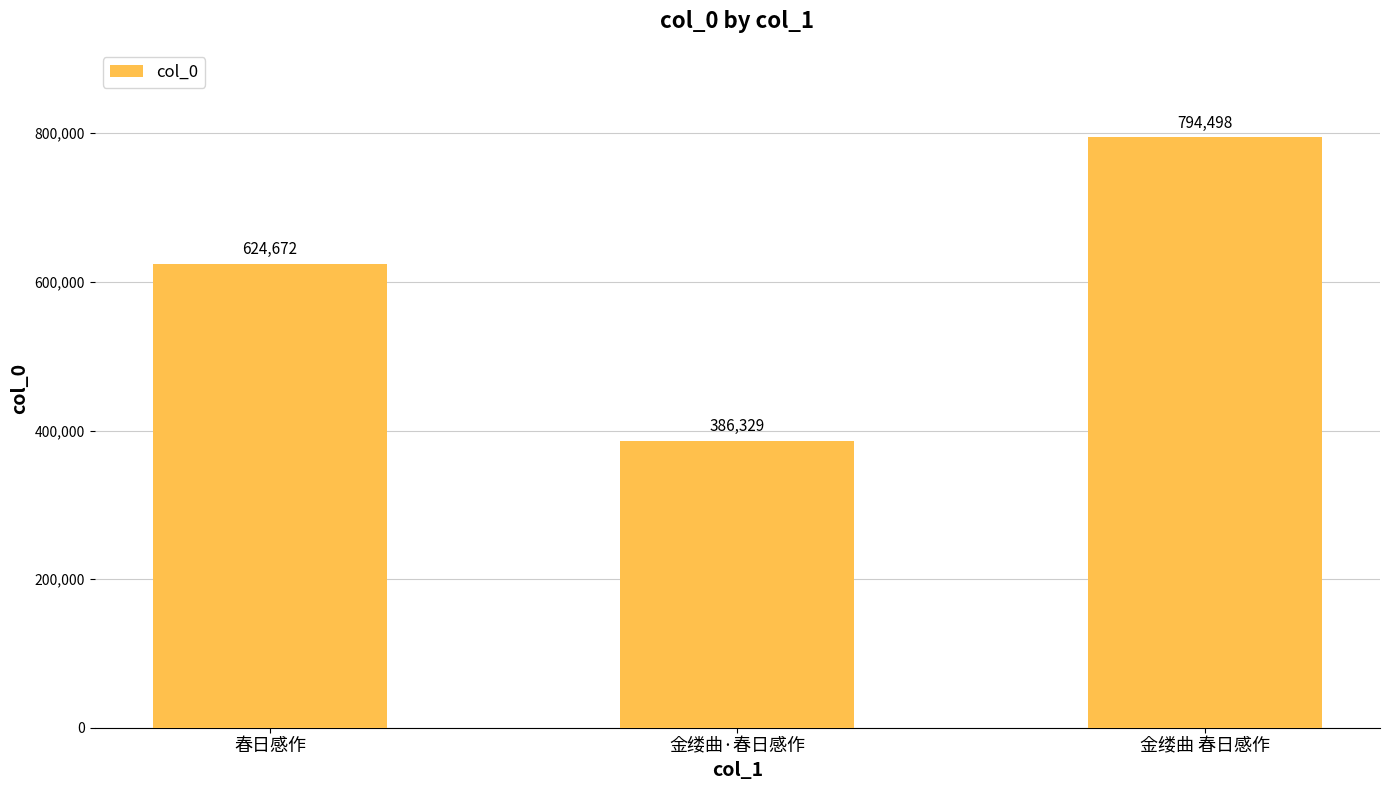

List the labels in order of value, smallest first.

金缕曲·春日感作, 春日感作, 金缕曲 春日感作